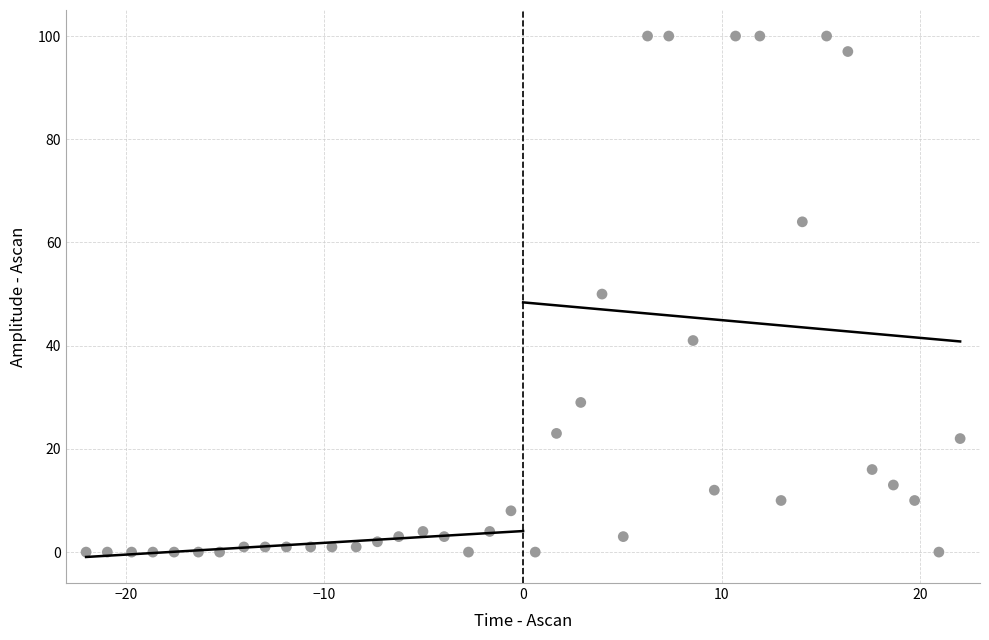

How many data points are displayed?

40